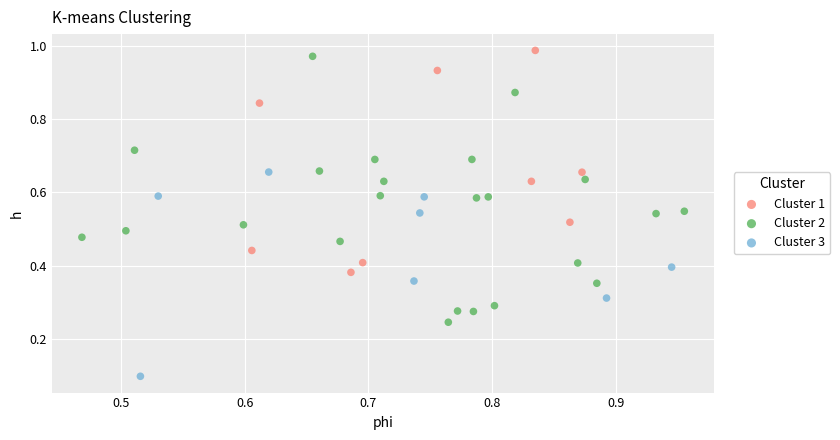

Which series contains the lowest Y value?

Cluster 3